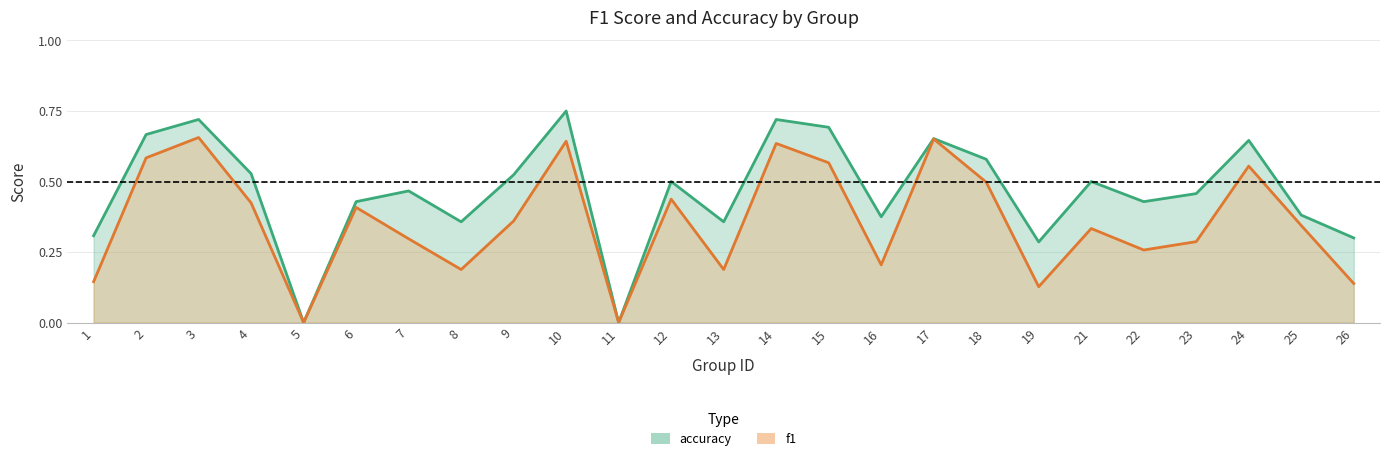

Reading right to left, transcribe all the data shown in this chart.

f1: 26=0.1	25=0.3	24=0.6	23=0.3	22=0.3	21=0.3	19=0.1	18=0.5	17=0.7	16=0.2	15=0.6	14=0.6	13=0.2	12=0.4	11=0.0	10=0.6	9=0.4	8=0.2	7=0.3	6=0.4	5=0.0	4=0.4	3=0.7	2=0.6	1=0.1
accuracy: 26=0.3	25=0.4	24=0.6	23=0.5	22=0.4	21=0.5	19=0.3	18=0.6	17=0.7	16=0.4	15=0.7	14=0.7	13=0.4	12=0.5	11=0.0	10=0.8	9=0.5	8=0.4	7=0.5	6=0.4	5=0.0	4=0.5	3=0.7	2=0.7	1=0.3